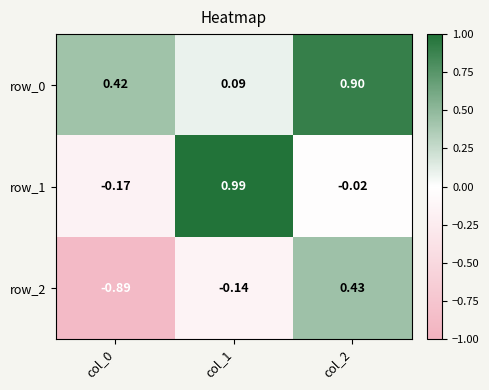

Is it true that row_2 equals -0.0 at col_1?

False